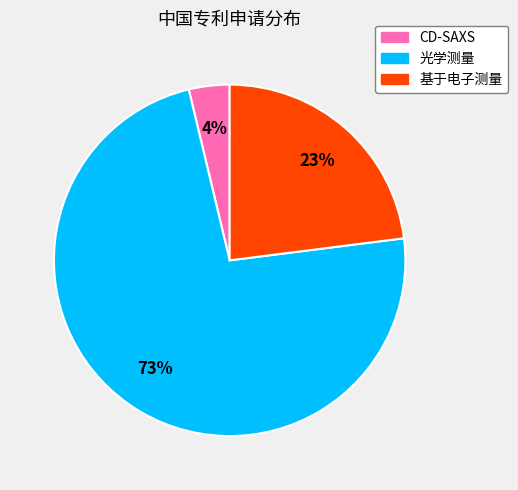

Rank the categories by value from lowest to highest.

CD-SAXS, 基于电子测量, 光学测量